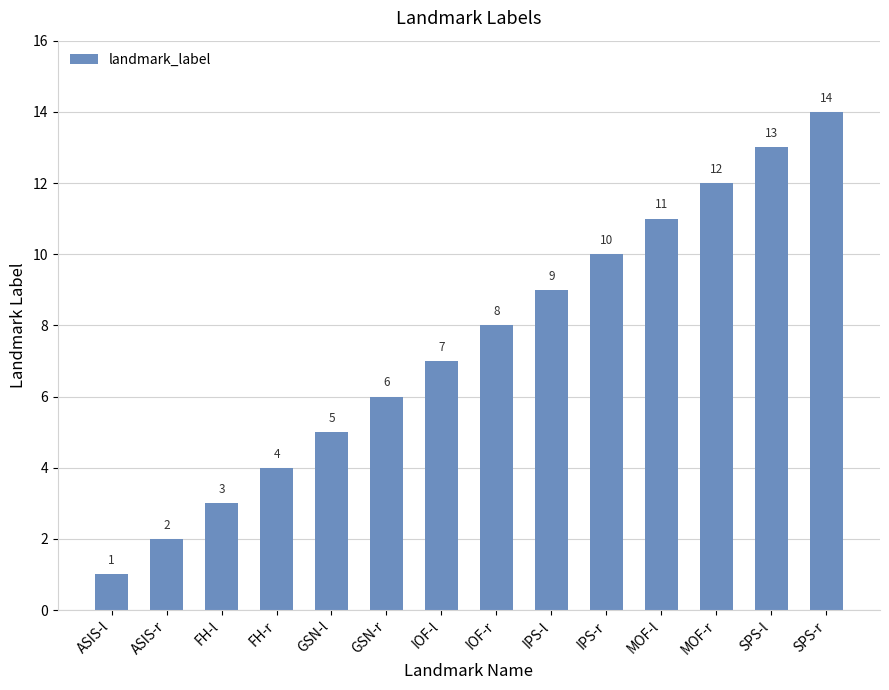

What is the value of the 3rd bar from the left?

3